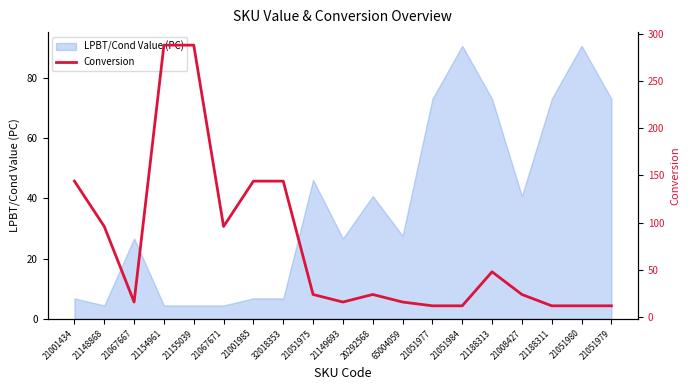

Does the chart have visible grid lines?

No